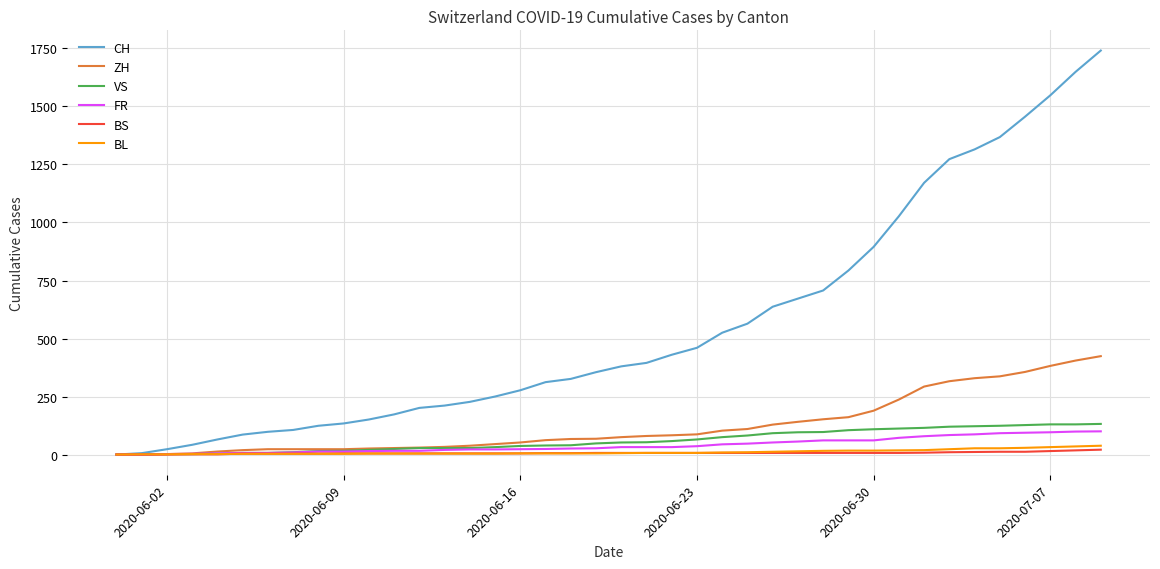

What is the difference between the second highest and minimum values in the BL series?

35